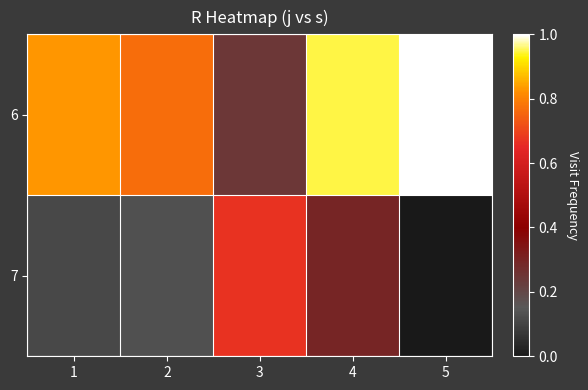

Reading right to left, extract all data points from this chart.

6: 5=1.0	4=0.9	3=0.2	2=0.8	1=0.8
7: 5=0.0	4=0.3	3=0.7	2=0.1	1=0.1